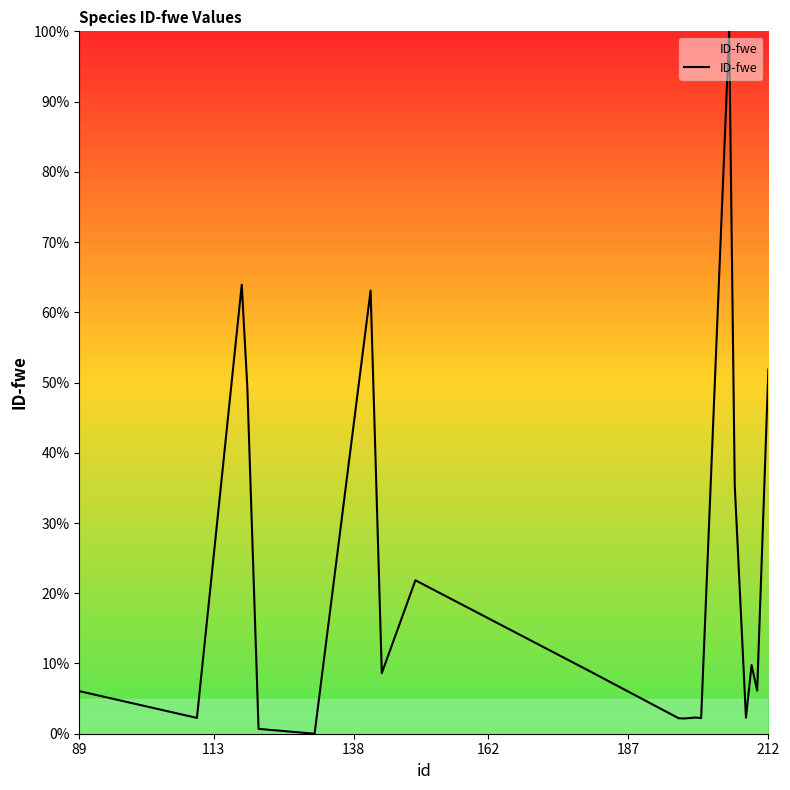

What is the difference between the second highest and minimum values?

63.9